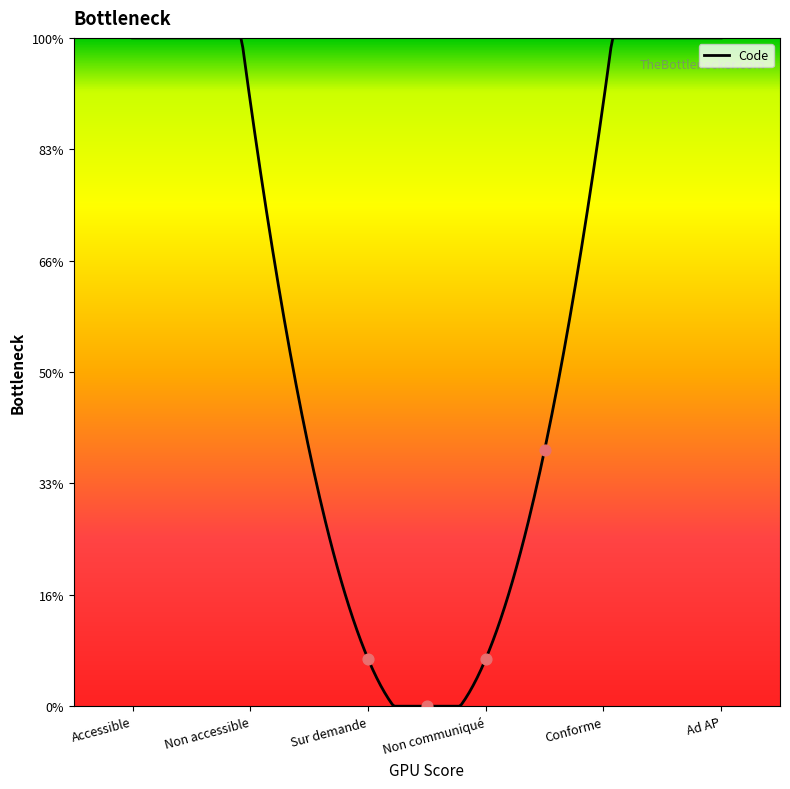

Which has a higher value, Non communiqué or Ad AP?

Ad AP